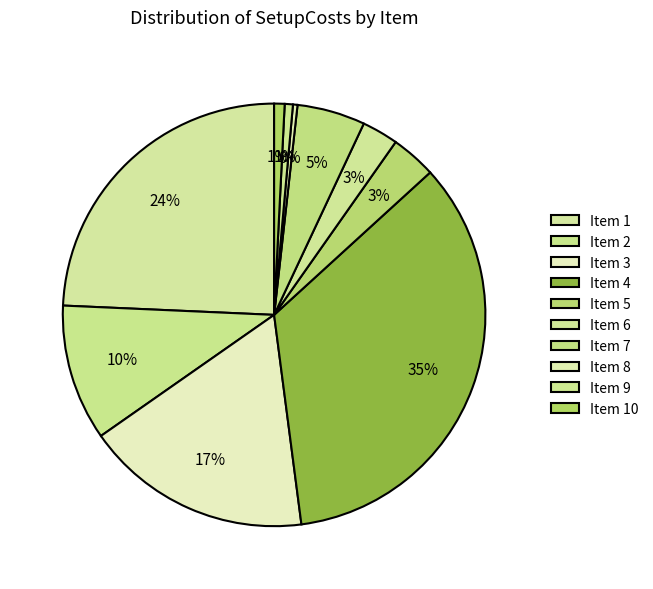

Count the number of slices in the pie.

10